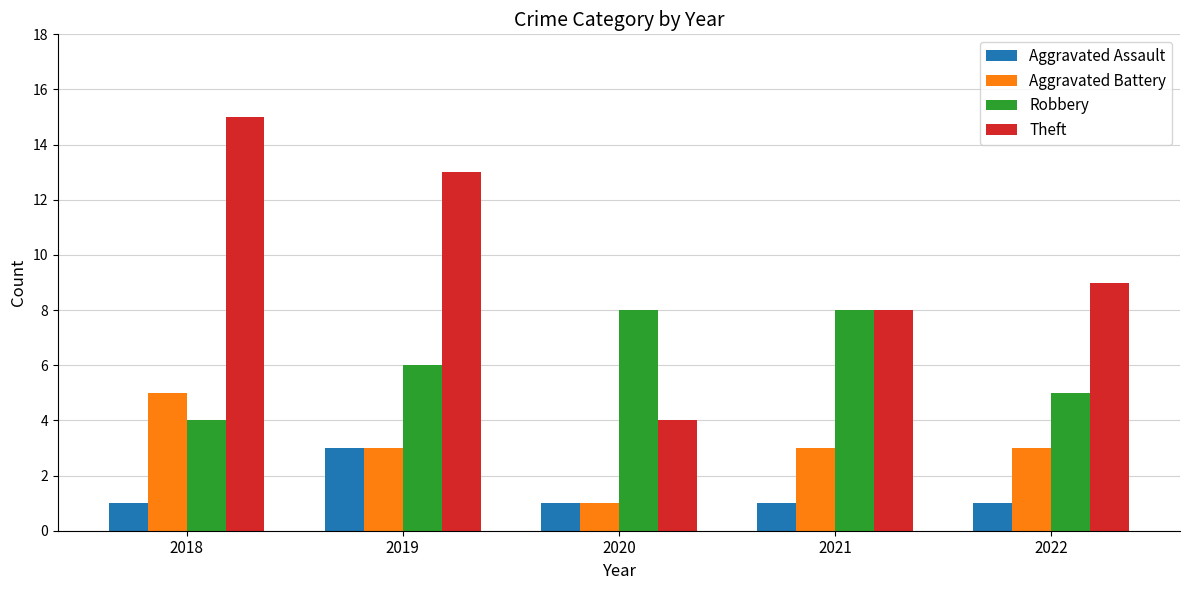

Rank the series by their maximum value, from highest to lowest.

Theft, Robbery, Aggravated Battery, Aggravated Assault